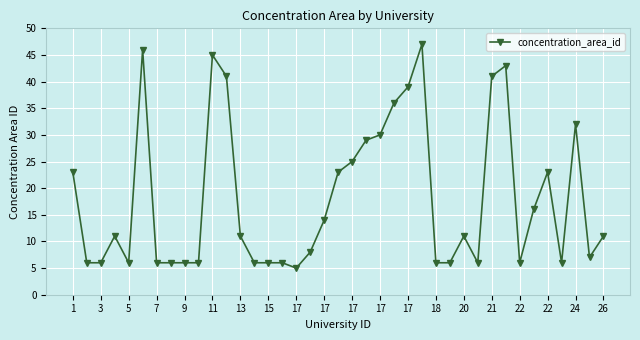

What is the value of the 27th point from the left?

6